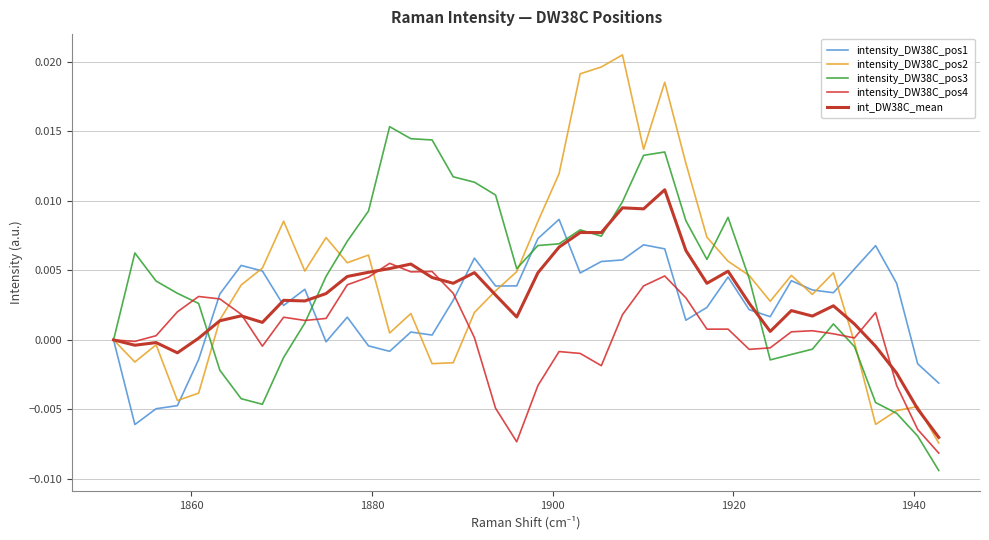

Rank the series by their maximum value, from highest to lowest.

intensity_DW38C_pos2, intensity_DW38C_pos3, int_DW38C_mean, intensity_DW38C_pos1, intensity_DW38C_pos4